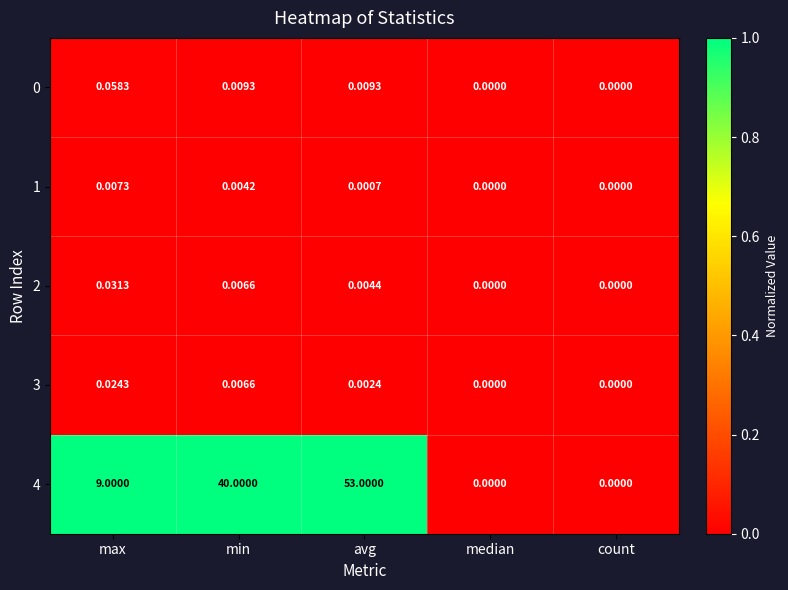

At which label is 4 closest to 26?

min